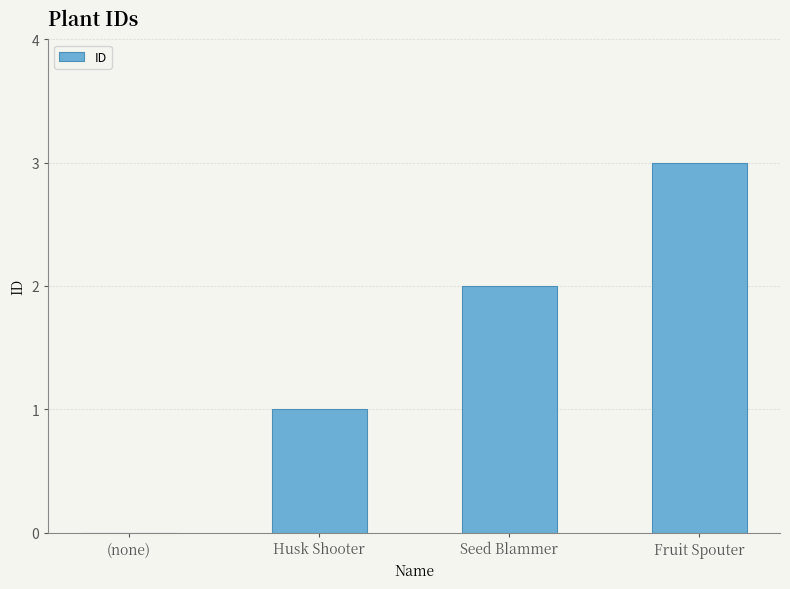

What is the sum of the values at Fruit Spouter and (none)?

3